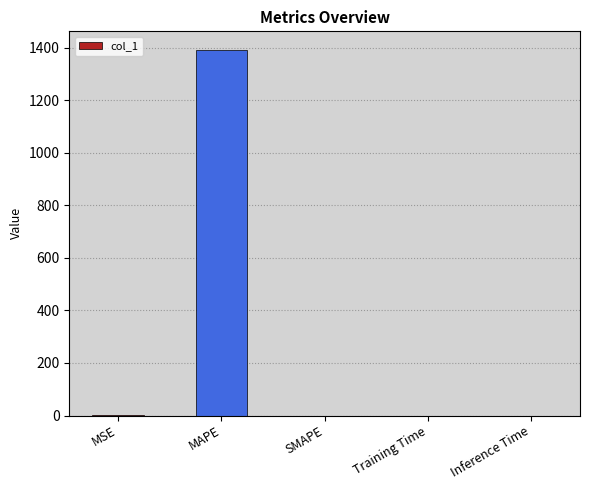

What value does the data have at MAPE?

1392.9